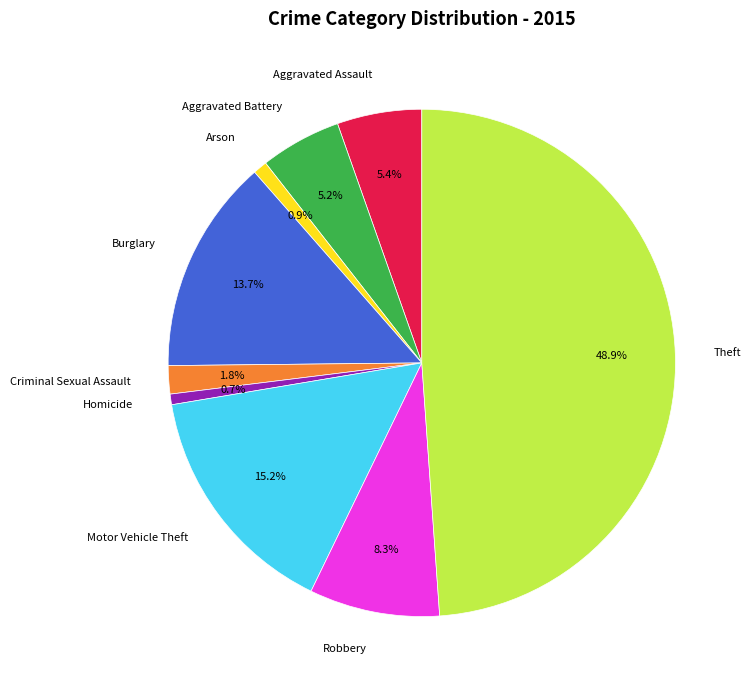

Which category has the biggest portion of the pie?

Theft